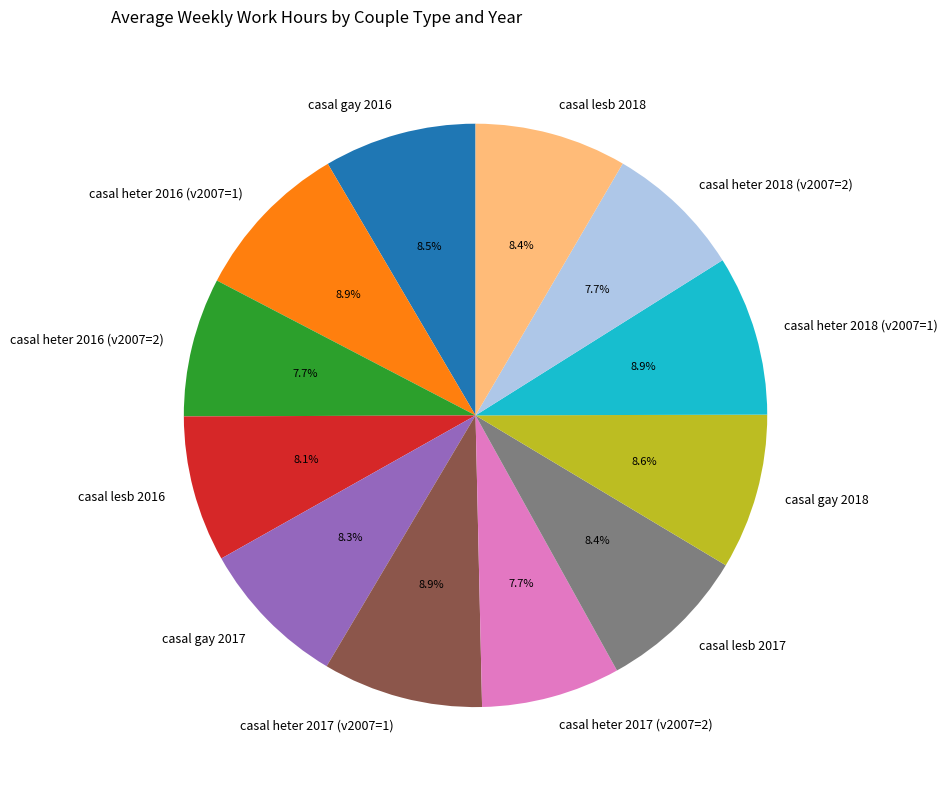

To the nearest percent, what percentage of the pie is casal gay 2017?

8%